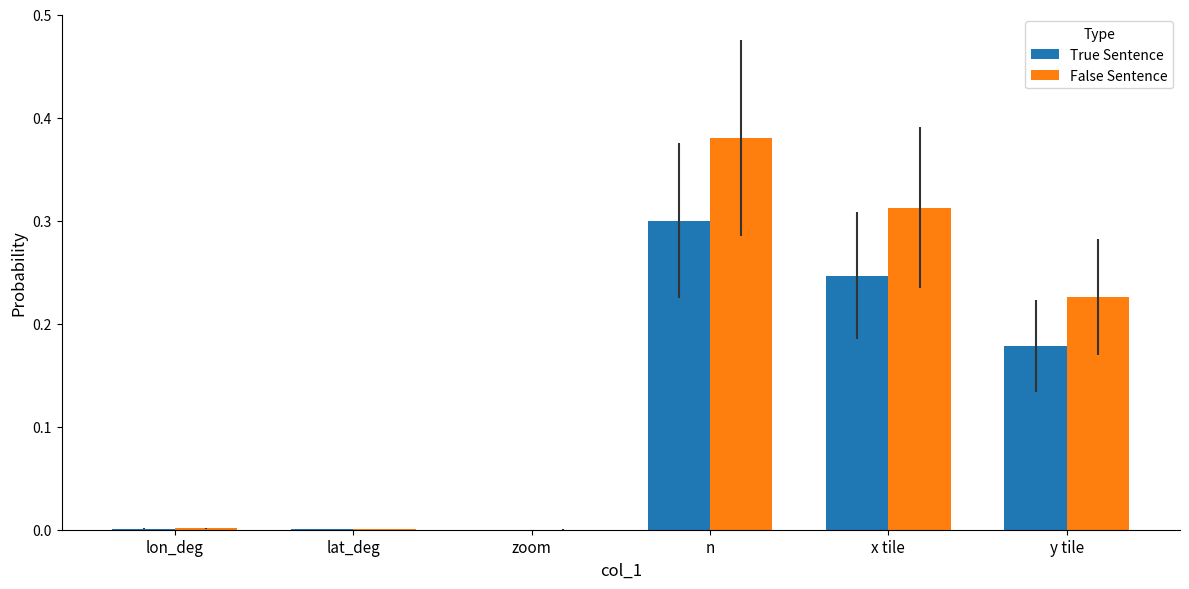

Which series has the largest total across all categories?

False Sentence